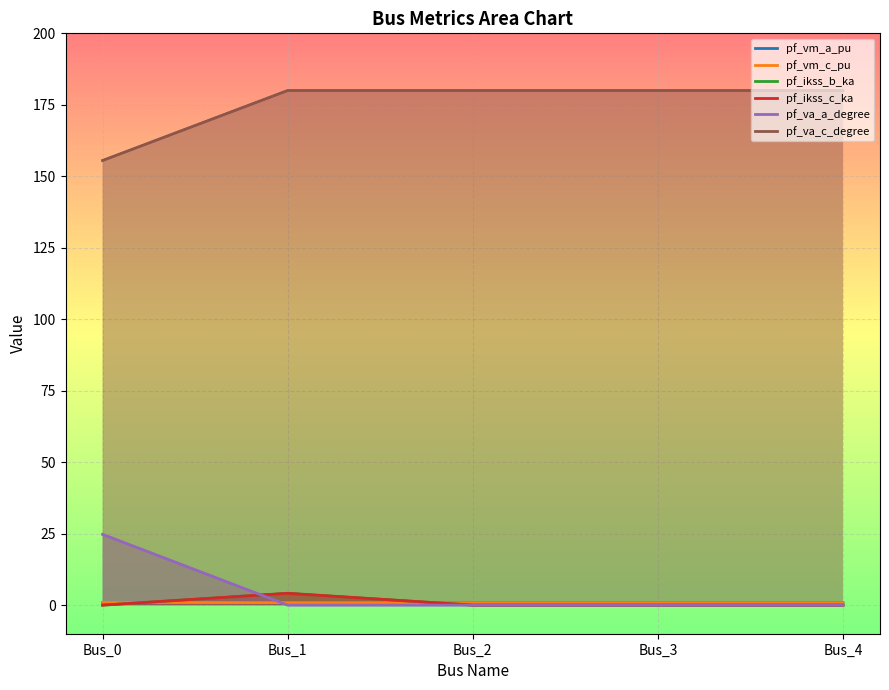

How many values in the pf_ikss_c_ka series exceed 0?

1